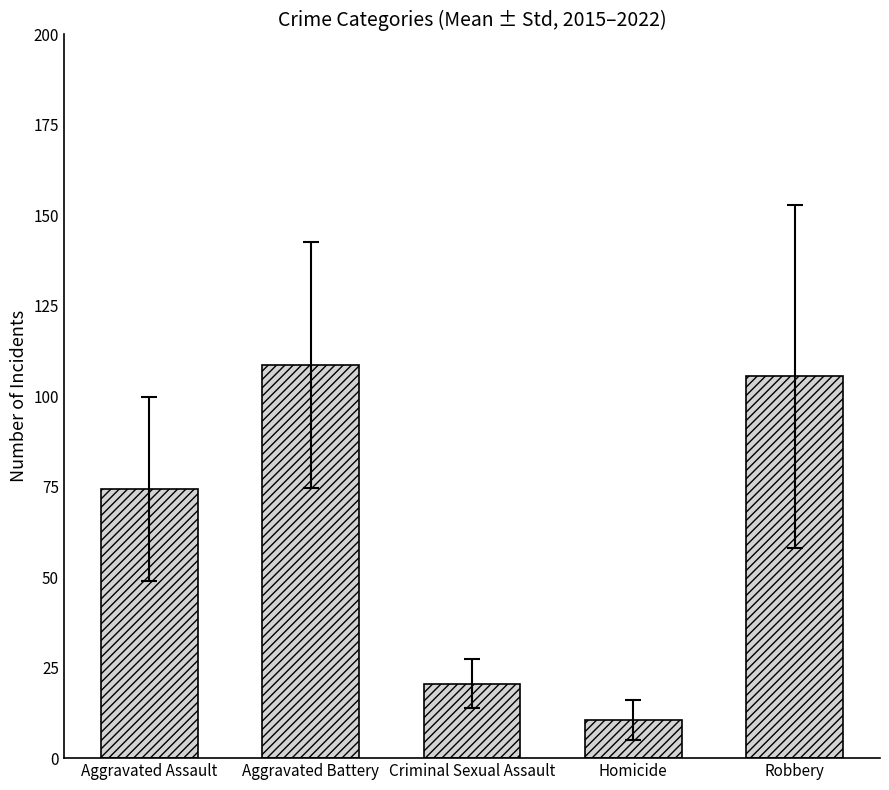

Approximately how many times larger is the value at Homicide compared to Aggravated Assault?

0.1